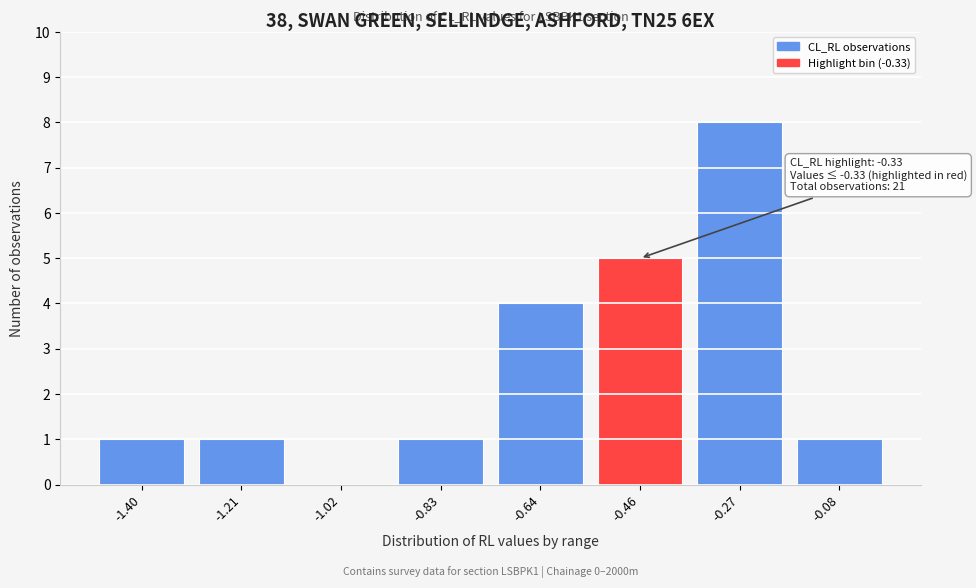

Reading left to right, extract all data points from this chart.

-1.40=1	-1.21=1	-1.02=0	-0.83=1	-0.64=4	-0.46=5	-0.27=8	-0.08=1